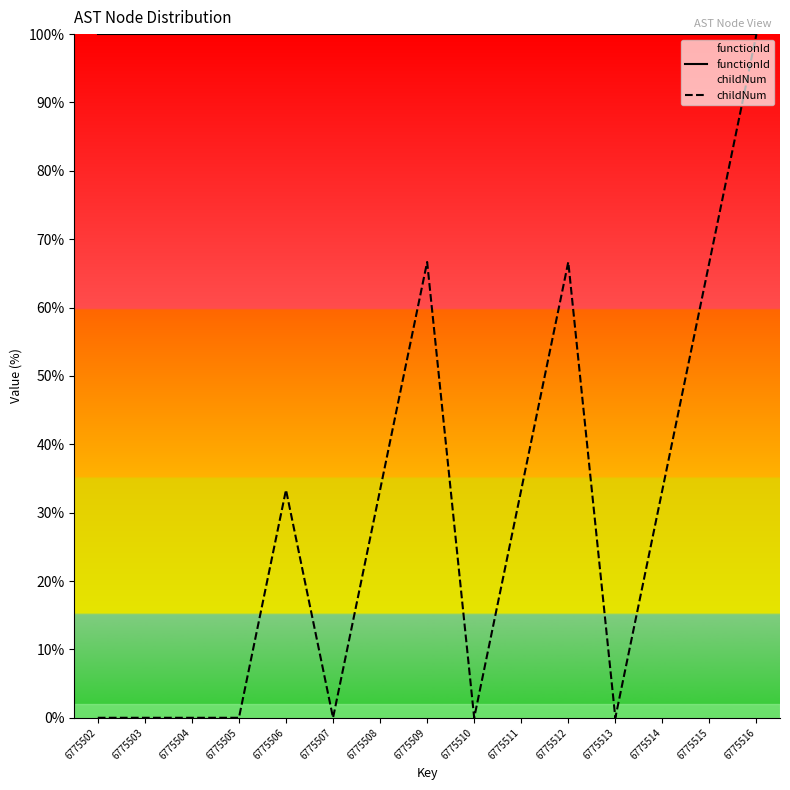

Between 6775509 and 6775507, which is larger?

6775509